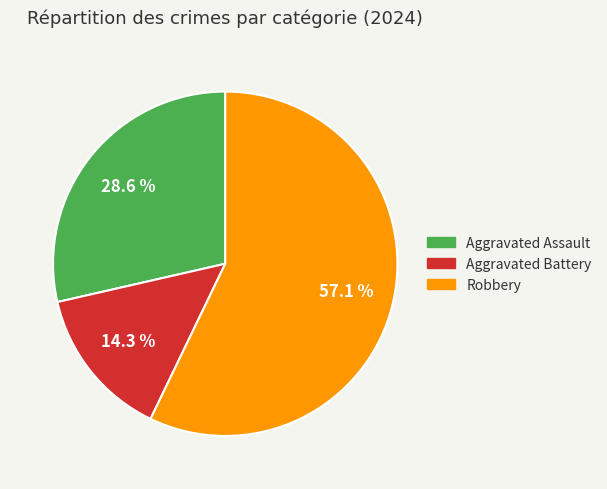

How many slices are in this pie chart?

3